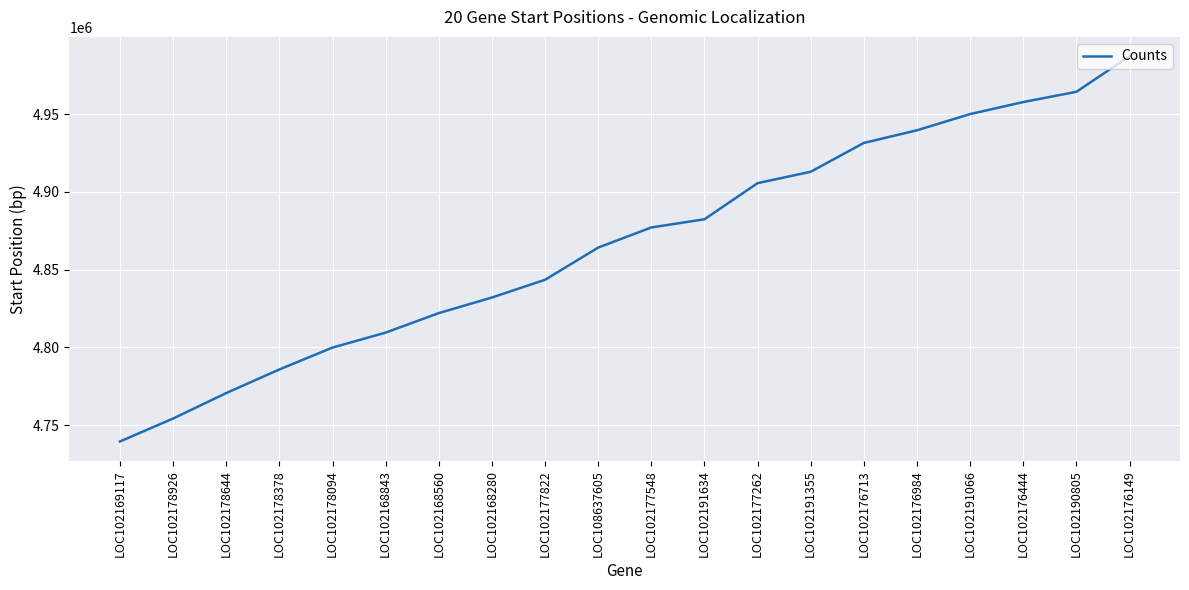

Rank the categories by value from highest to lowest.

LOC102176149, LOC102190805, LOC102176444, LOC102191066, LOC102176984, LOC102176713, LOC102191355, LOC102177262, LOC102191634, LOC102177548, LOC108637605, LOC102177822, LOC102168280, LOC102168560, LOC102168843, LOC102178094, LOC102178378, LOC102178644, LOC102178926, LOC102169117